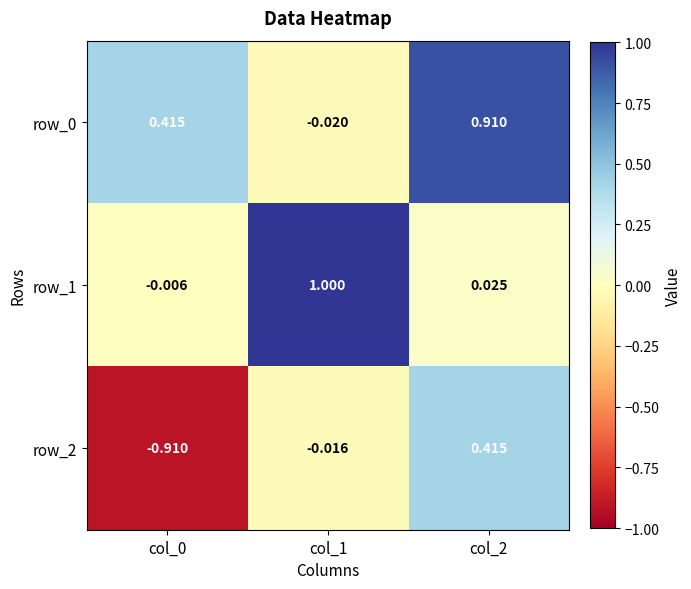

Is the value of row_2 at col_0 greater than the value of row_1 at col_2?

No